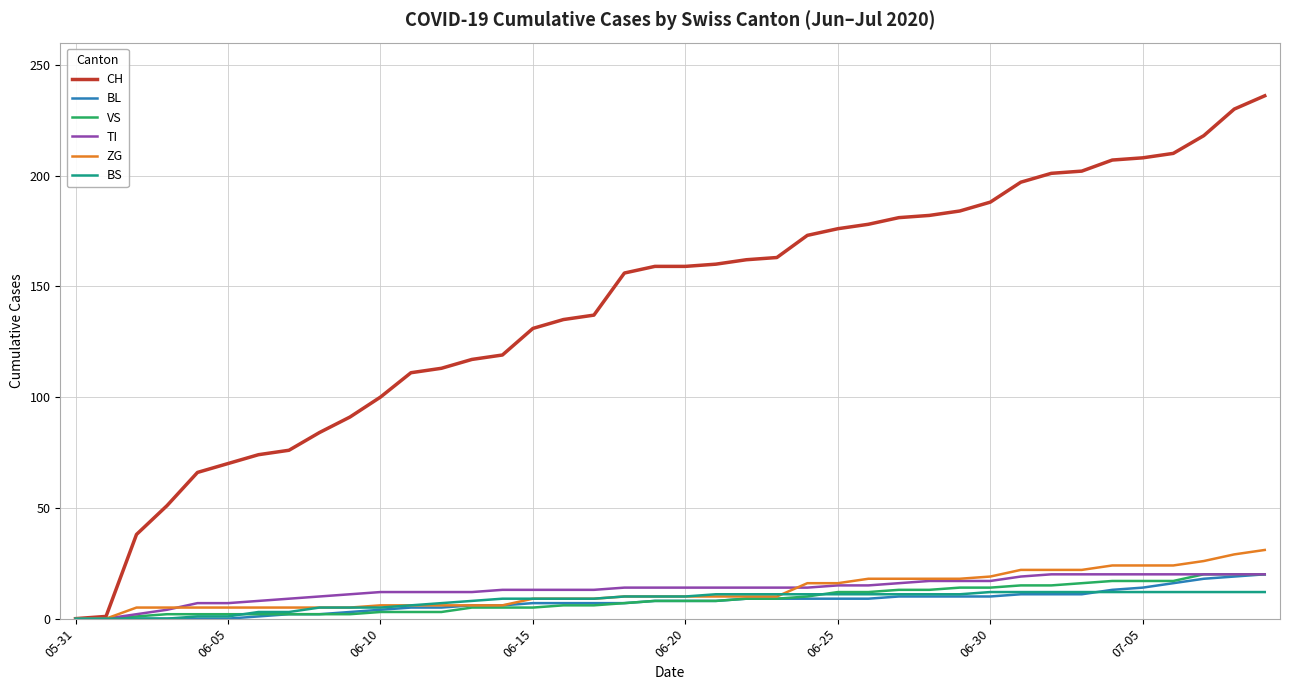

Which series has the largest total across all categories?

CH